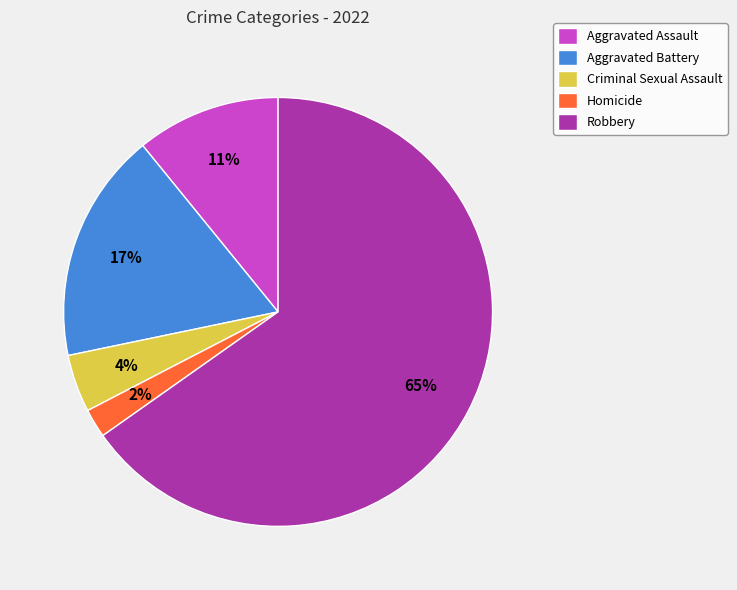

To the nearest percent, what portion does Aggravated Battery represent?

17%